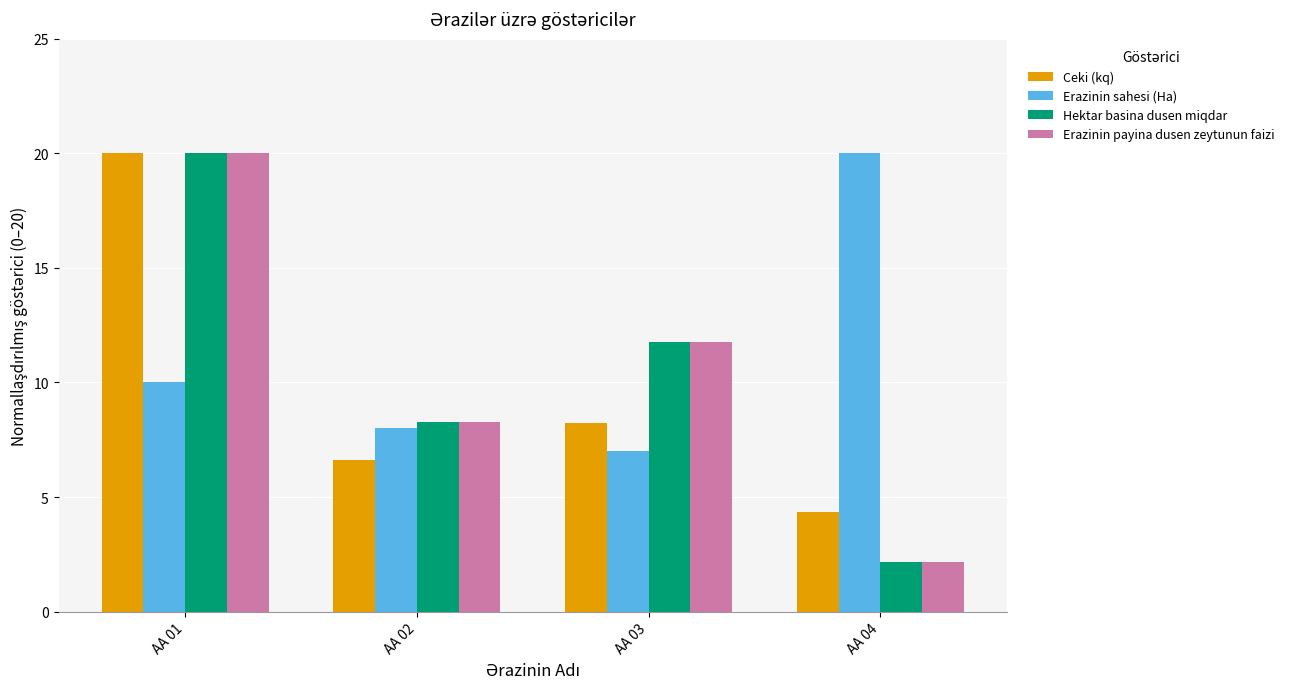

How many bars are there in total?

16